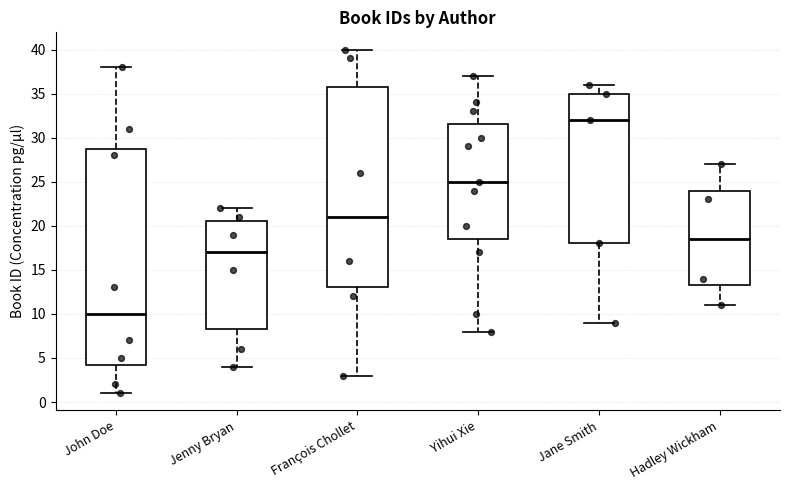

Where does the upper whisker of the box for John Doe end on the y-axis? The values are not printed on the chart, so give them approximately, as read against the axis.

38.0